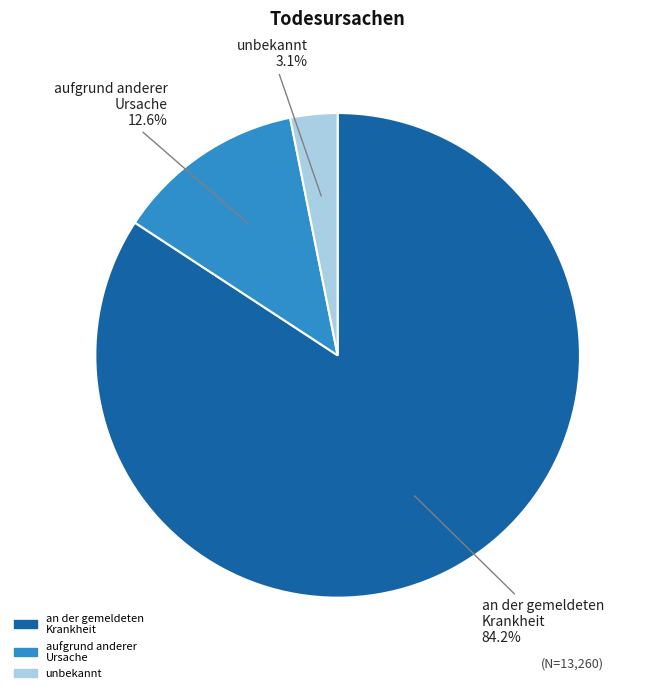

Which has a higher value, aufgrund anderer Ursache or an der gemeldeten Krankheit?

an der gemeldeten Krankheit